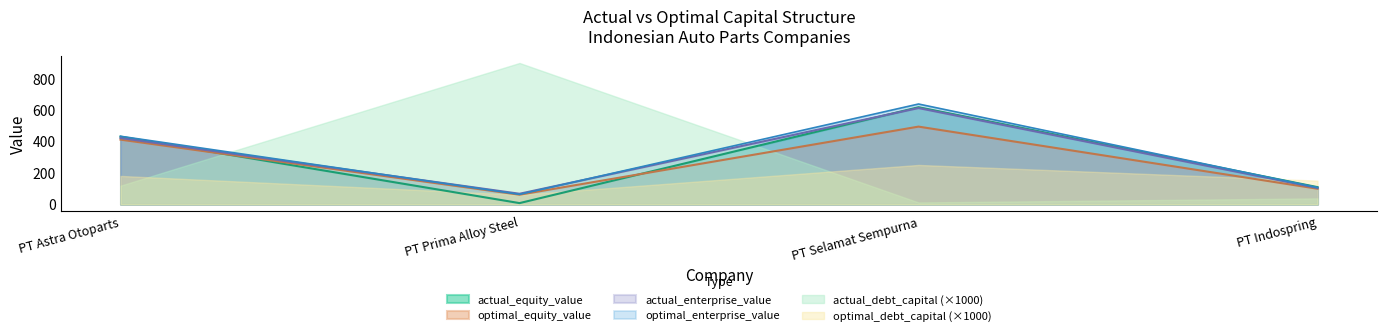

How many data points in optimal_enterprise_value are less than 432?

2